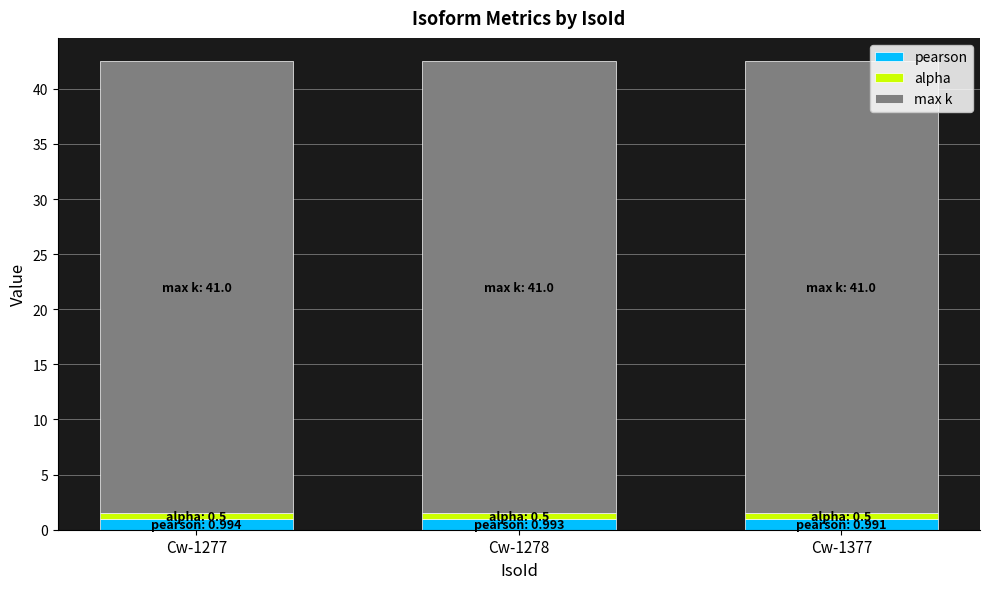

Is it true that pearson equals 1.0 at Cw-1278?

True